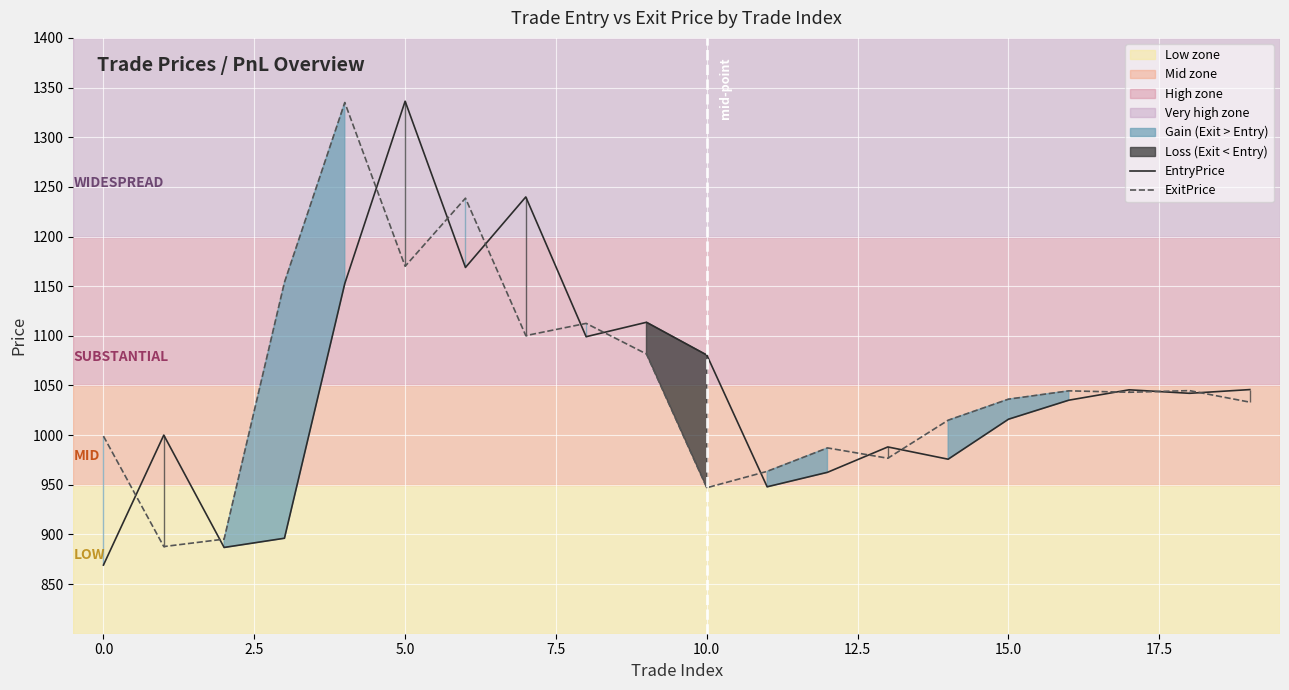

True or false: ExitPrice has a value of 1334.4 at 0.0.

False